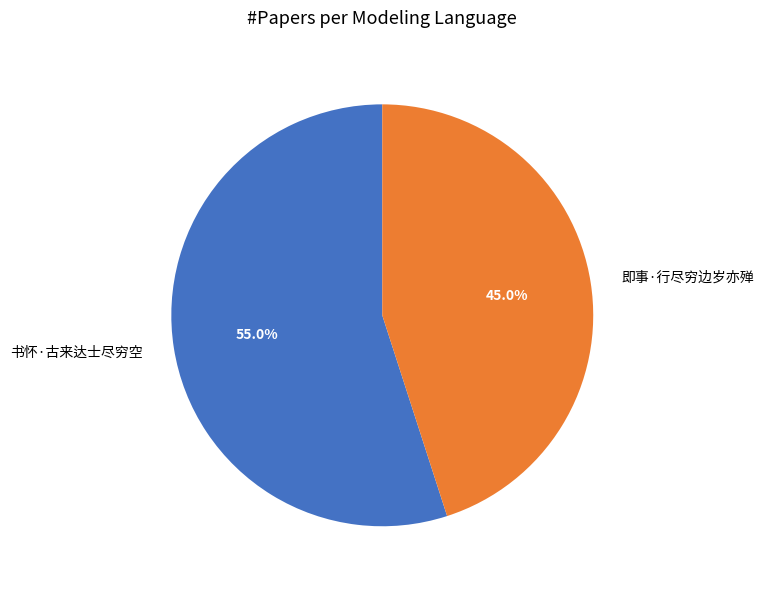

Rank the categories by value from lowest to highest.

即事·行尽穷边岁亦殚, 书怀·古来达士尽穷空